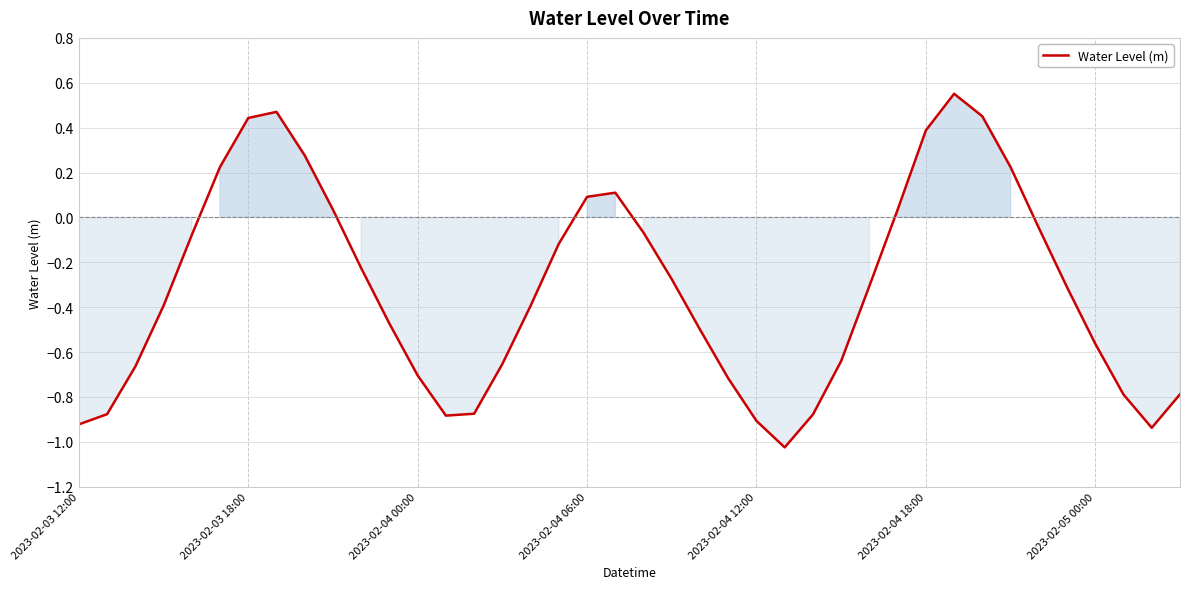

What is the difference between the maximum and minimum values?

1.6